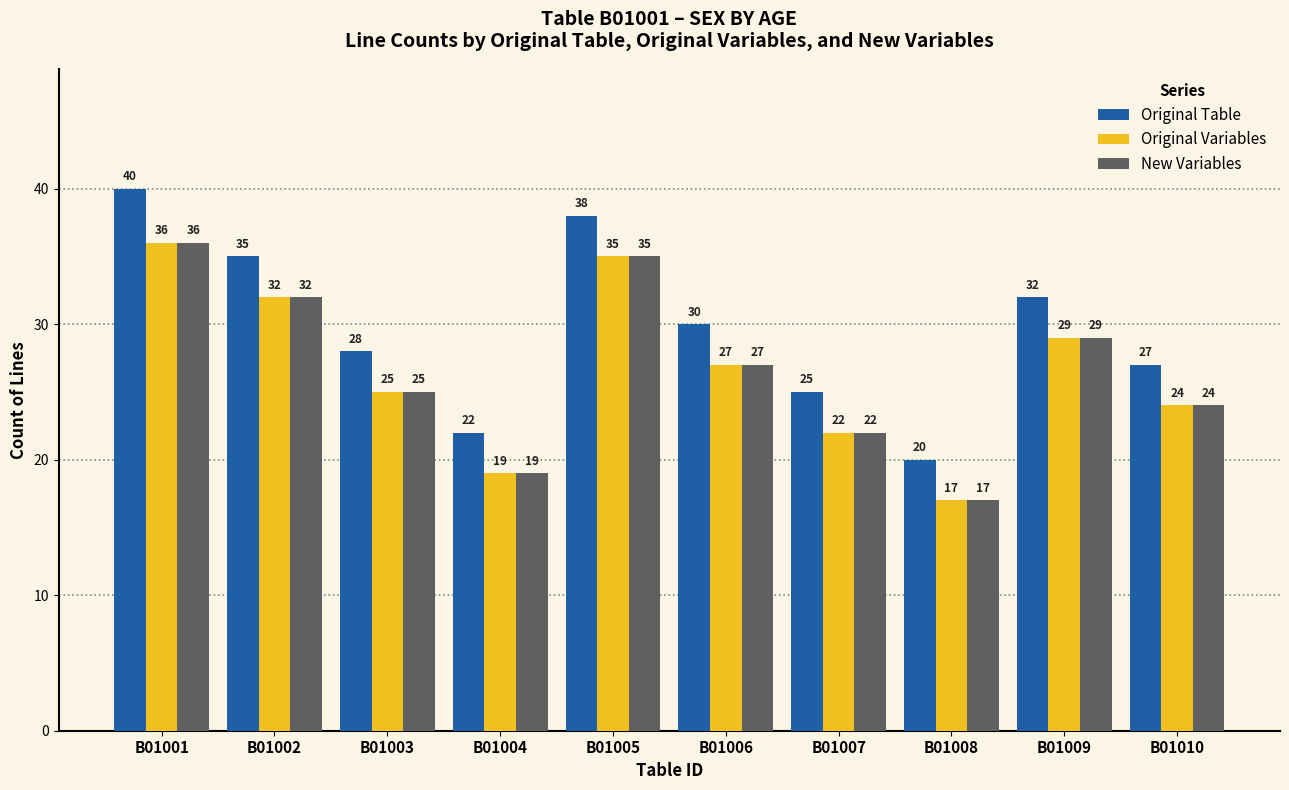

Which series has the largest range (max minus min)?

Original Table